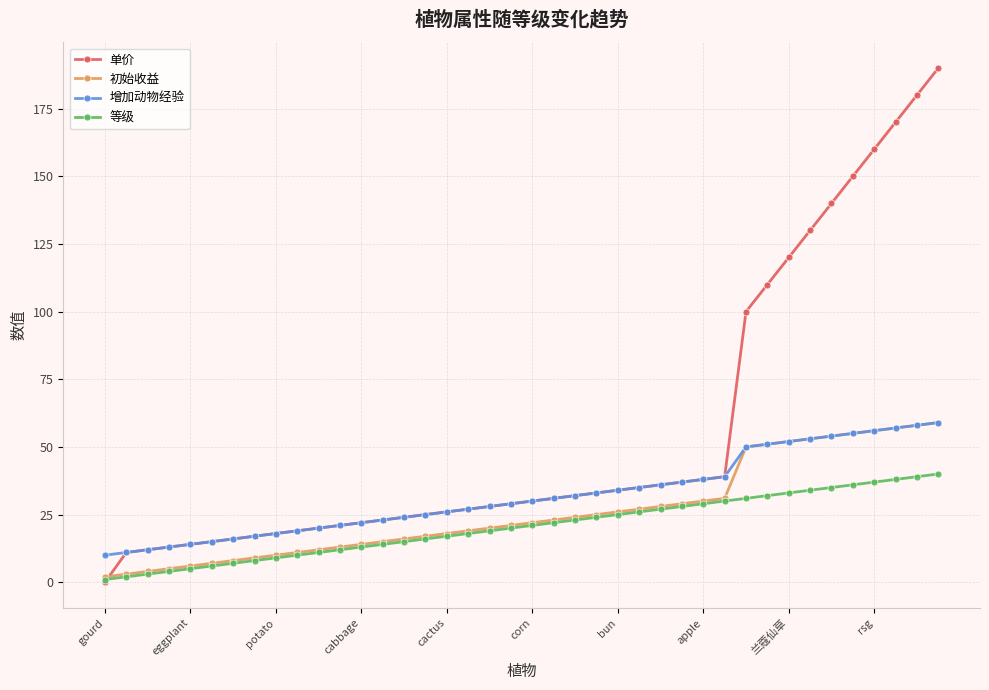

Reading left to right, what are all the values shown in this chart?

单价: 0	11	12	13	14	15	16	17	18	19	20	21	22	23	24	25	26	27	28	29	30	31	32	33	34	35	36	37	38	39	100	110	120	130	140	150	160	170	180	190
初始收益: 2	3	4	5	6	7	8	9	10	11	12	13	14	15	16	17	18	19	20	21	22	23	24	25	26	27	28	29	30	31	50	51	52	53	54	55	56	57	58	59
增加动物经验: 10	11	12	13	14	15	16	17	18	19	20	21	22	23	24	25	26	27	28	29	30	31	32	33	34	35	36	37	38	39	50	51	52	53	54	55	56	57	58	59
等级: 1	2	3	4	5	6	7	8	9	10	11	12	13	14	15	16	17	18	19	20	21	22	23	24	25	26	27	28	29	30	31	32	33	34	35	36	37	38	39	40